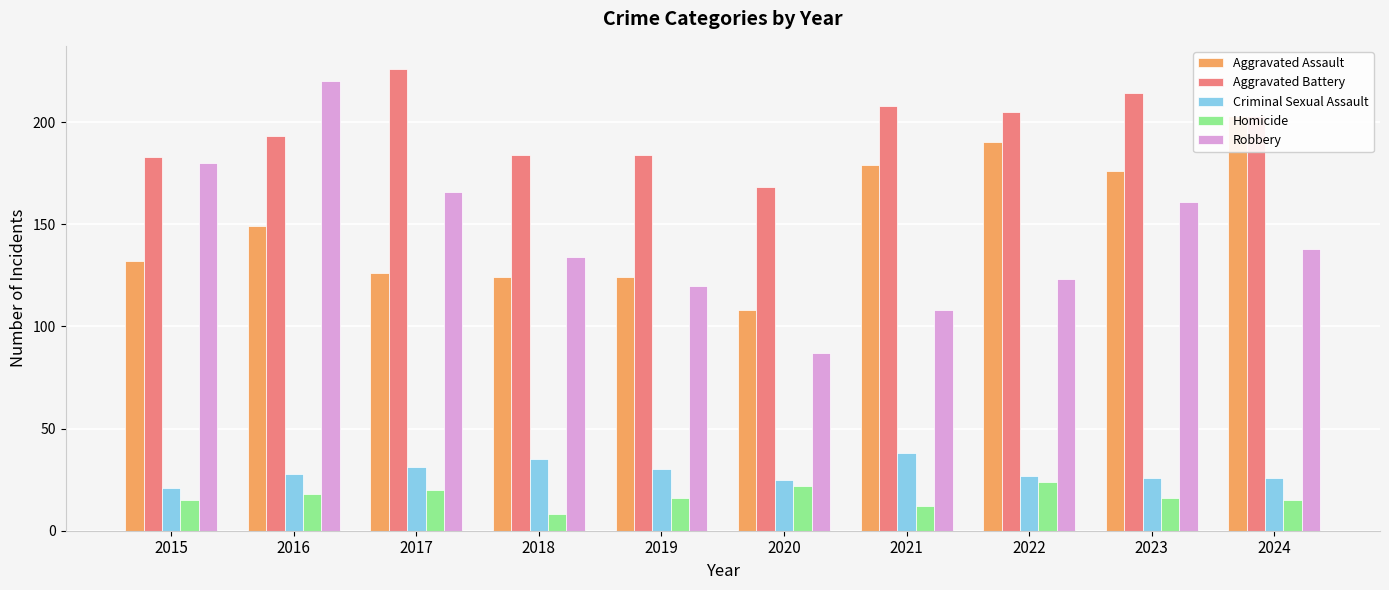

What is the sum of all Robbery values?

1437